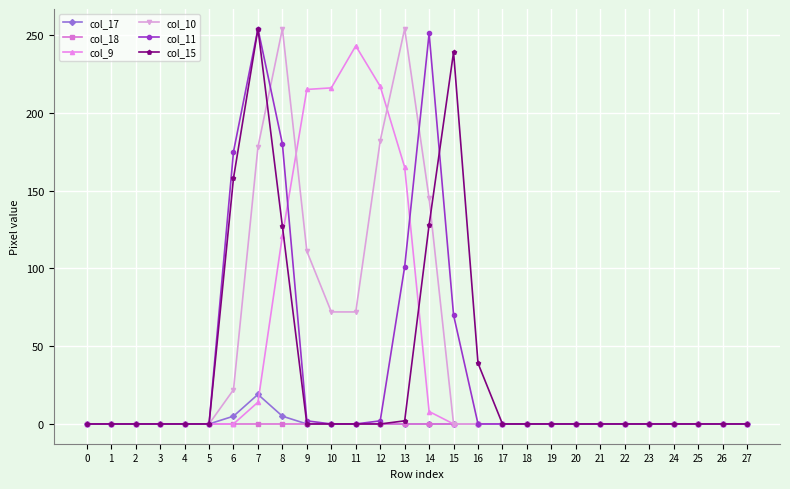

Does the chart display data point markers on the line(s)?

Yes